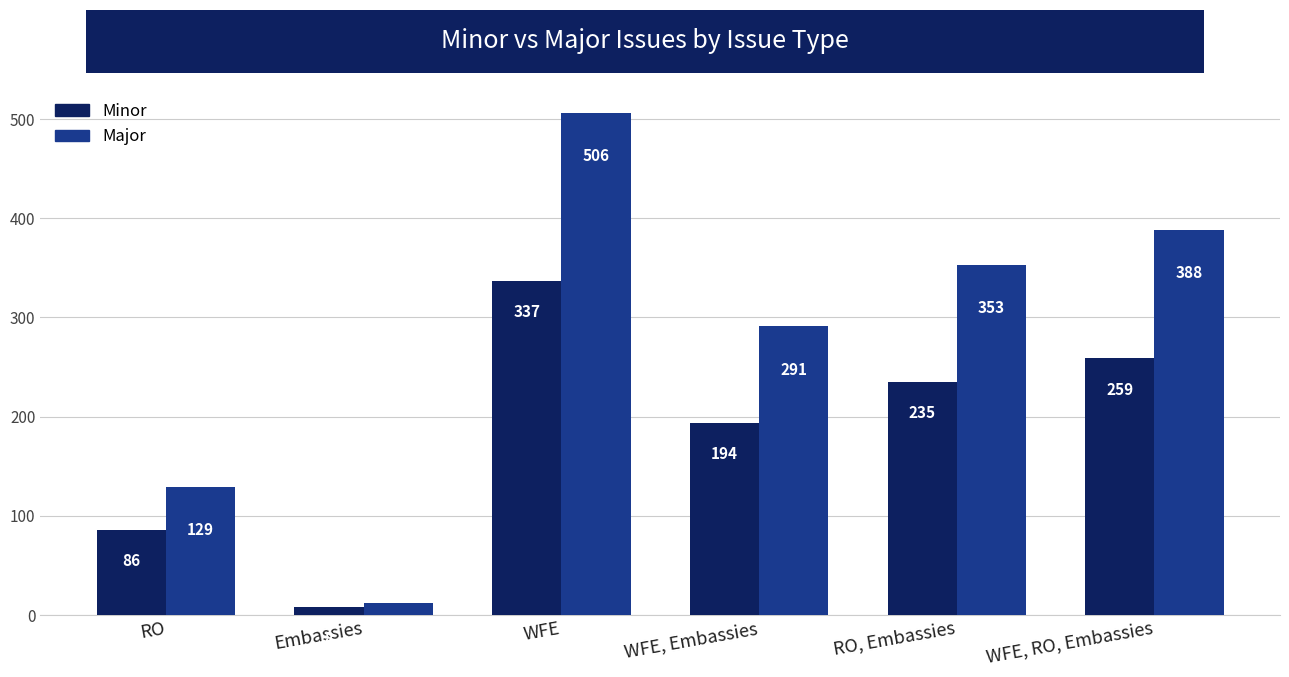

Reading left to right, extract all data points from this chart.

Minor: 86	8	337	194	235	259
Major: 129	12	506	291	353	388